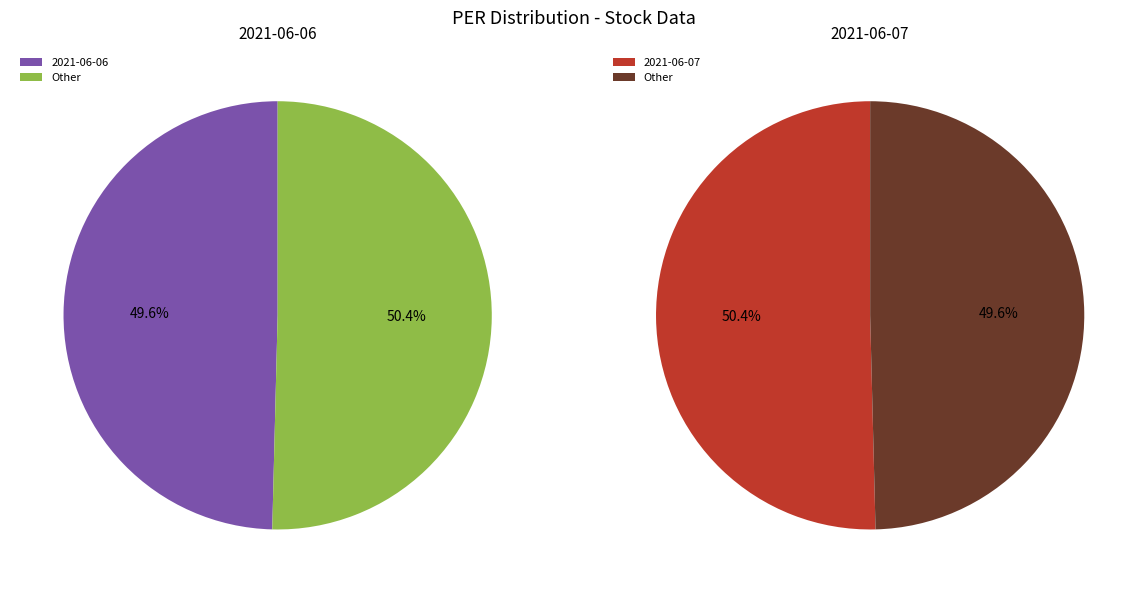

True or false: 2021-06-06 accounts for 44% of the total.

False